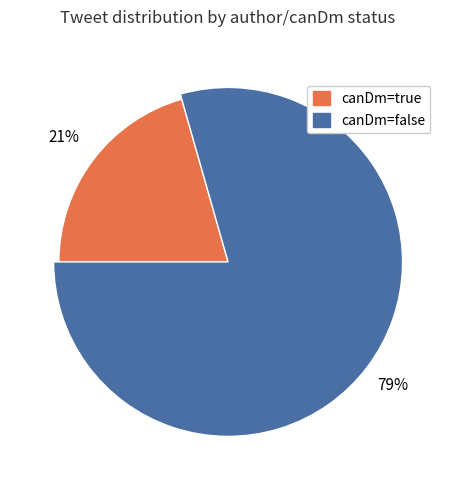

Count the number of slices in the pie.

2